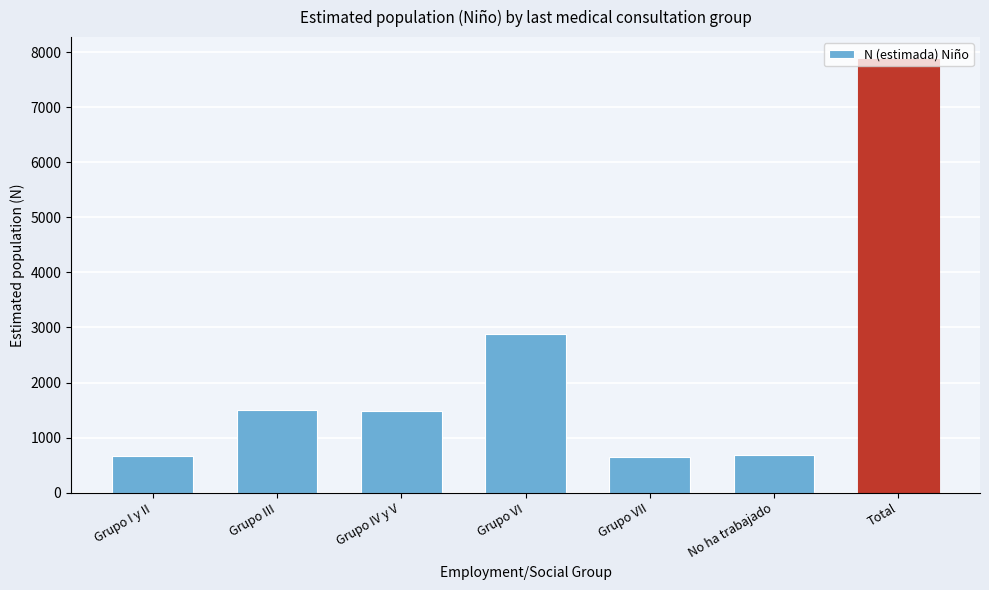

What is the minimum value shown in the chart?

652